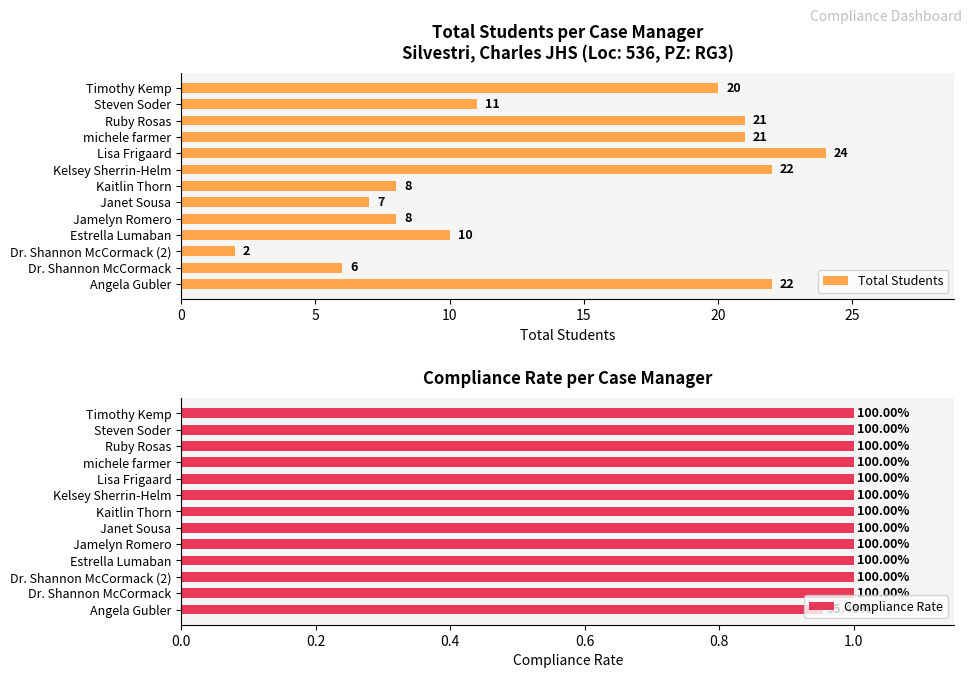

Is it true that Total Students equals 32 at Kelsey Sherrin-Helm?

False